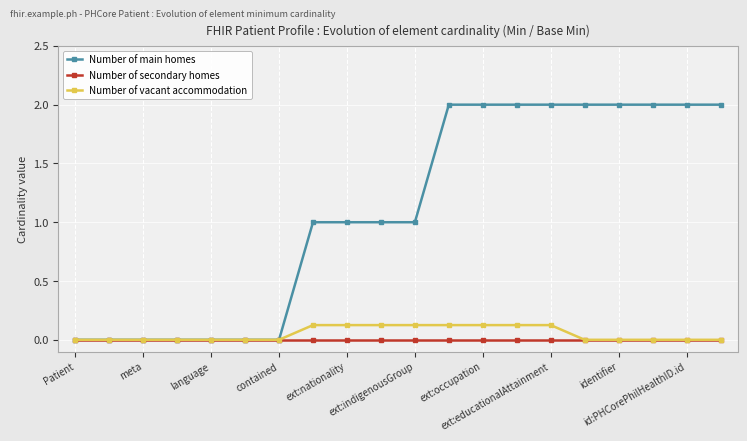

Which series has the widest spread of values?

Number of main homes